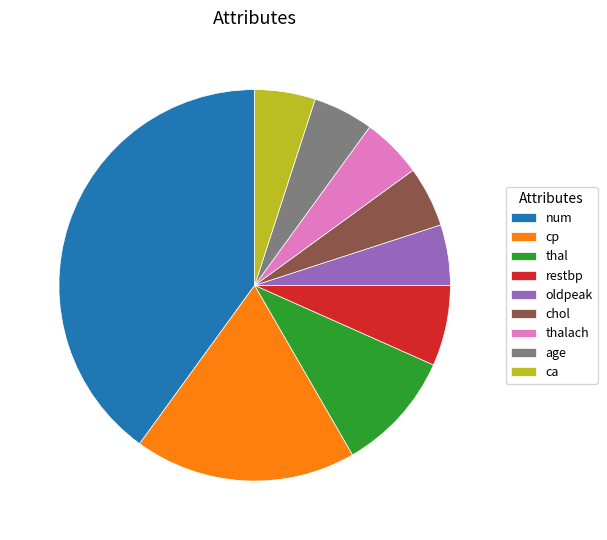

How many segments does this pie chart have?

9